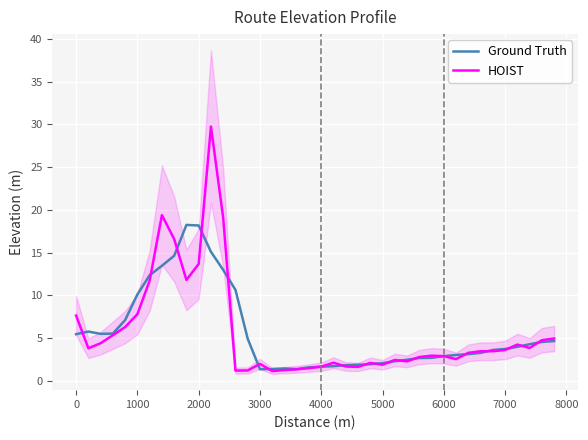

What is the maximum value for Ground Truth?

18.2